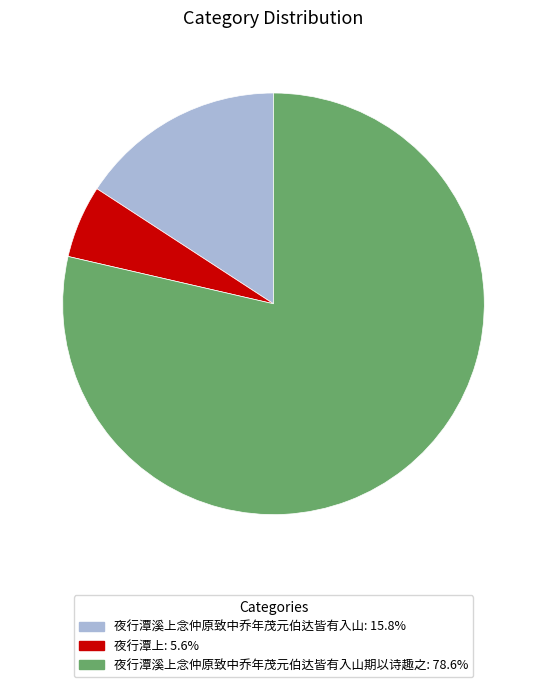

Is there a majority slice in this chart?

Yes